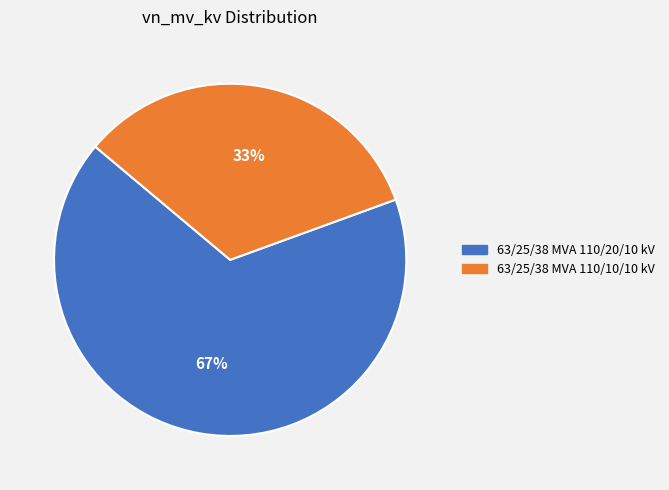

Does 63/25/38 MVA 110/10/10 kV represent more than half of the total?

No